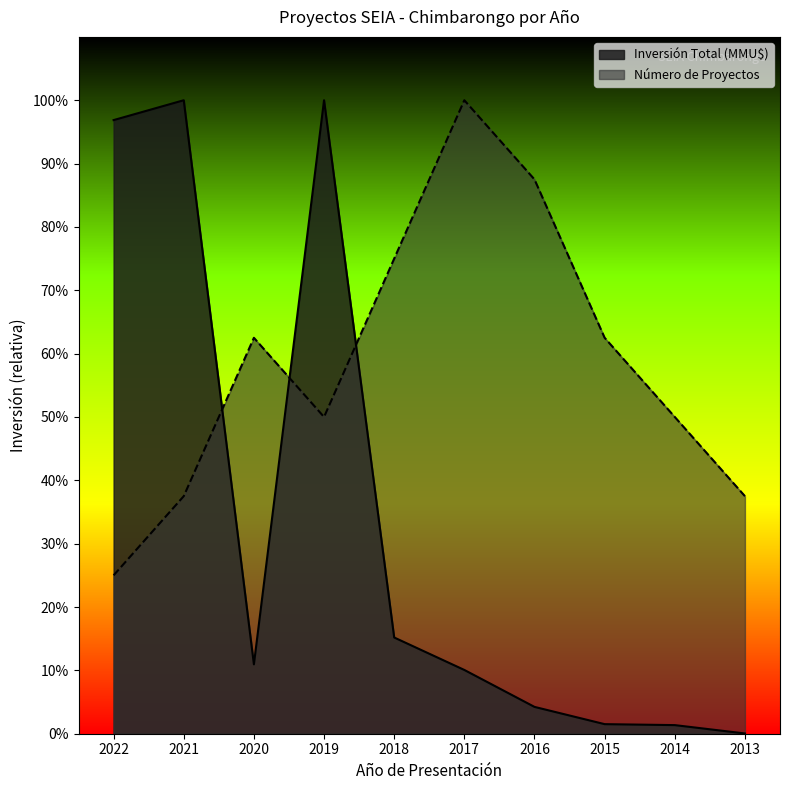

Does the chart have visible grid lines?

No